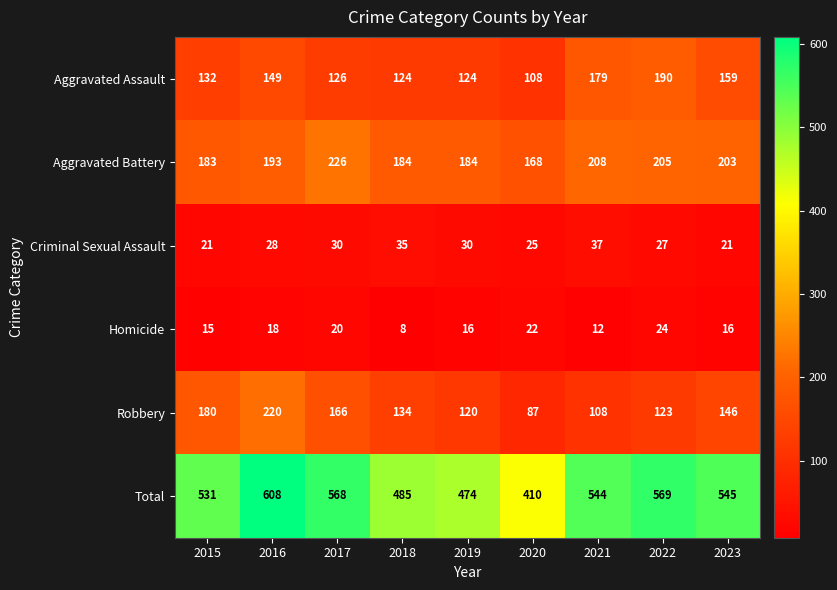

At which category is the sum across all series the highest?

2016